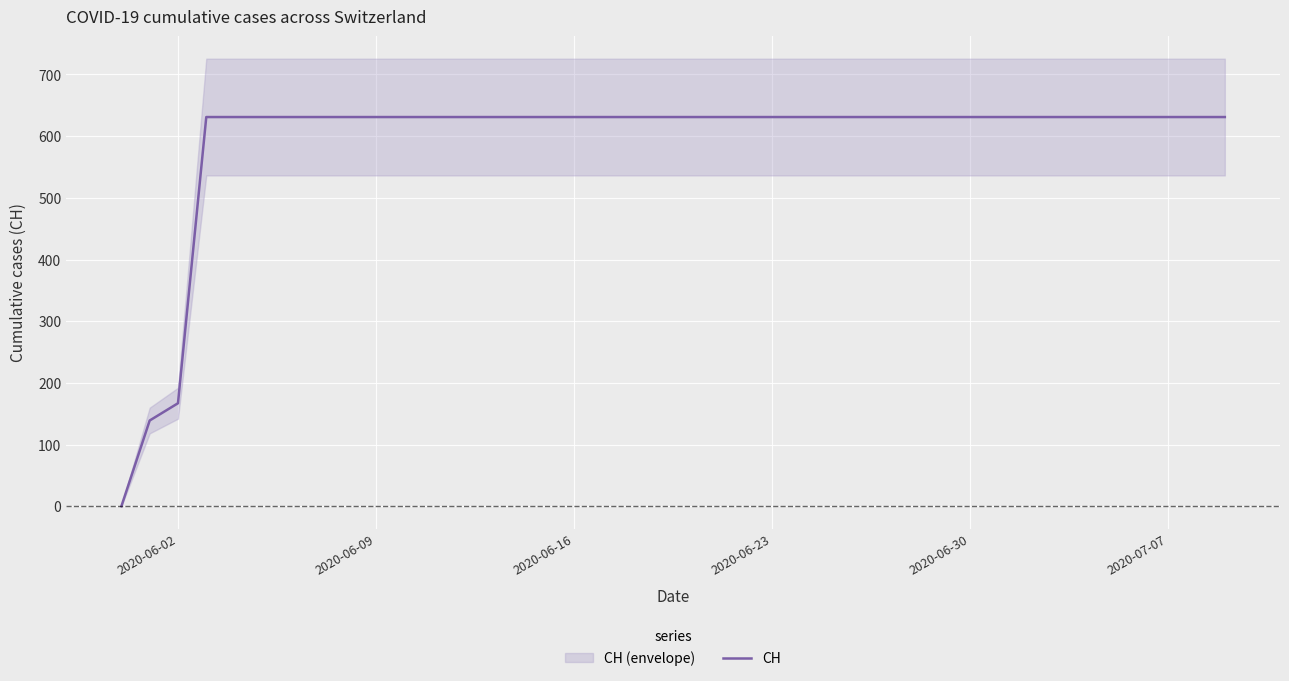

Reading left to right, list all the values displayed in this chart.

0	139	167	631	631	631	631	631	631	631	631	631	631	631	631	631	631	631	631	631	631	631	631	631	631	631	631	631	631	631	631	631	631	631	631	631	631	631	631	631